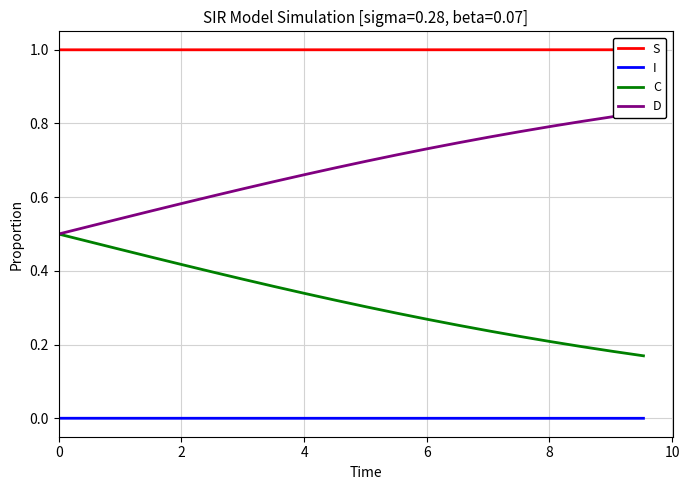

What is the sum of all S values?

20.0